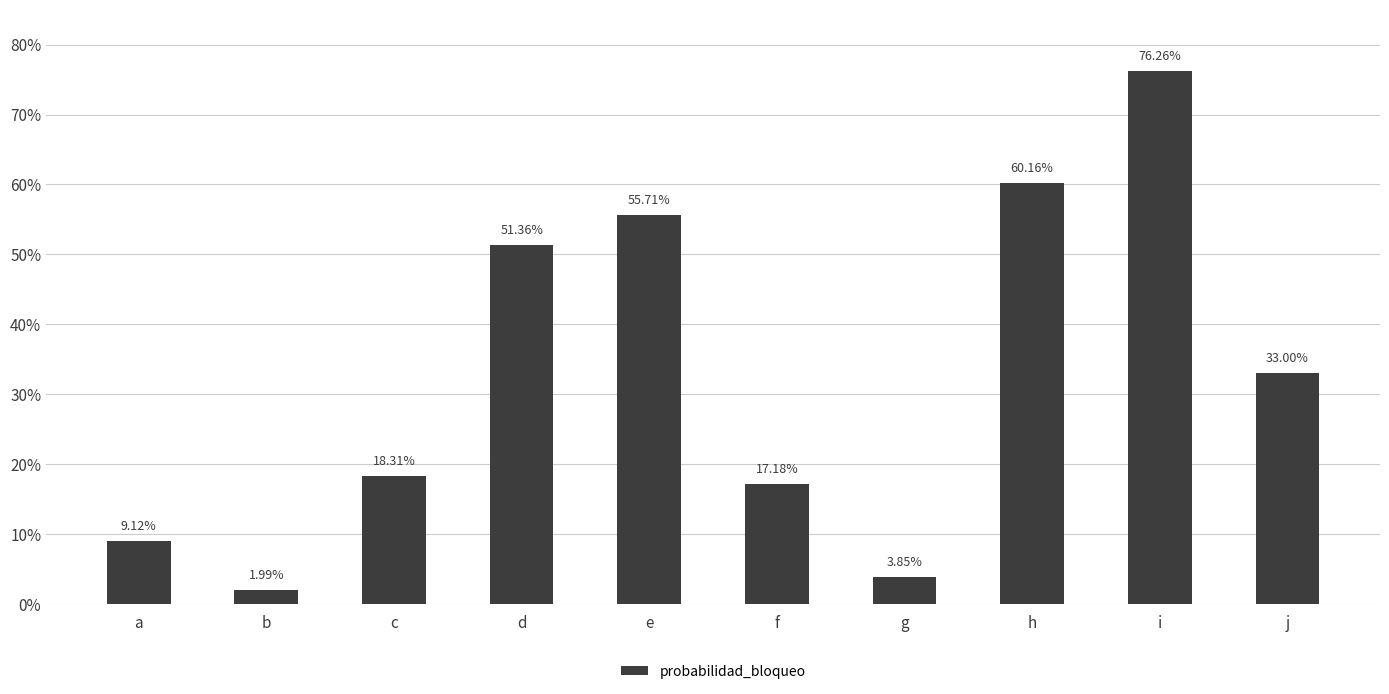

Are the bars horizontal?

No